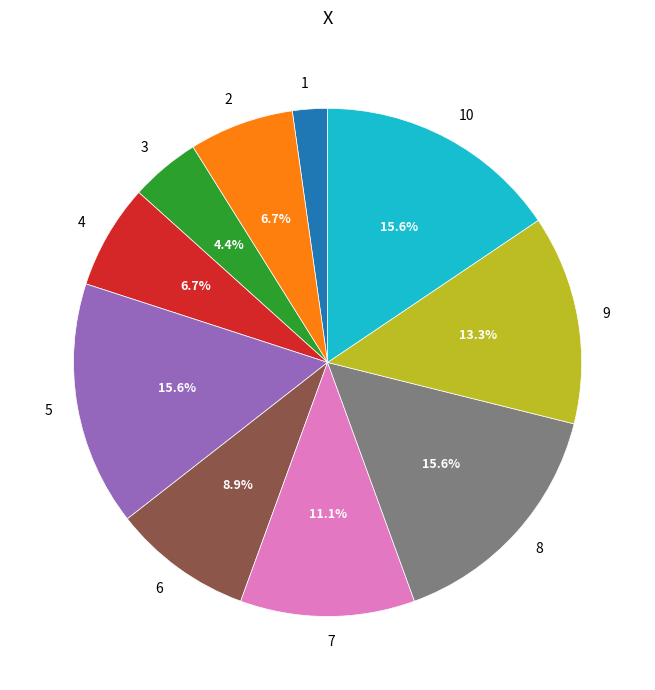

What is the ratio of the value at 7 to the value at 4?

1.7